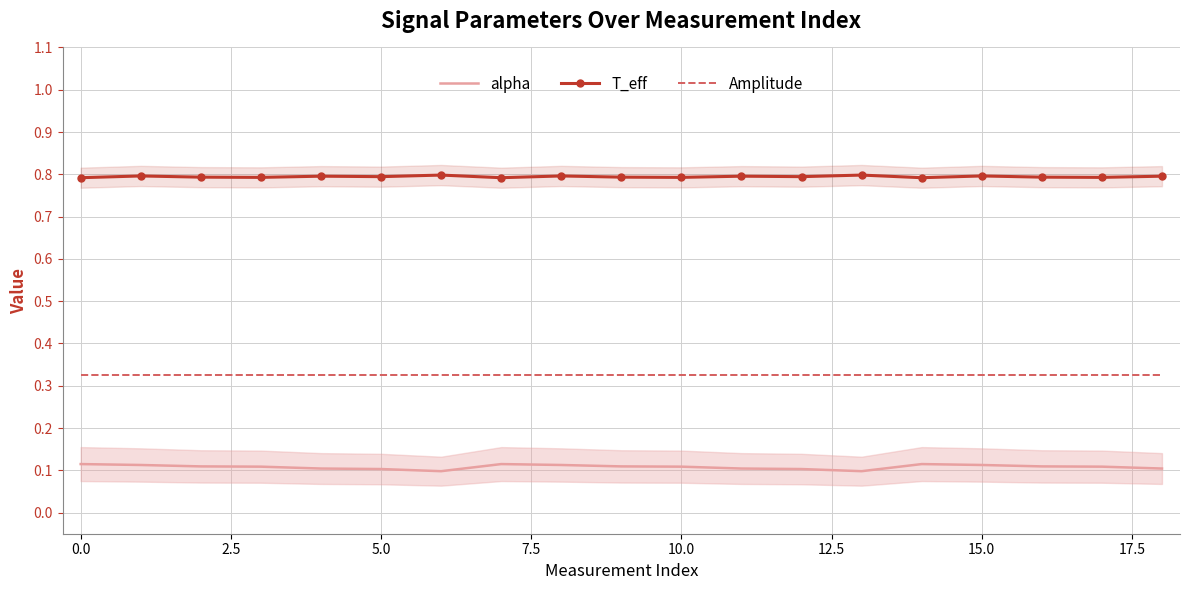

What is the maximum value shown in the chart?

0.8